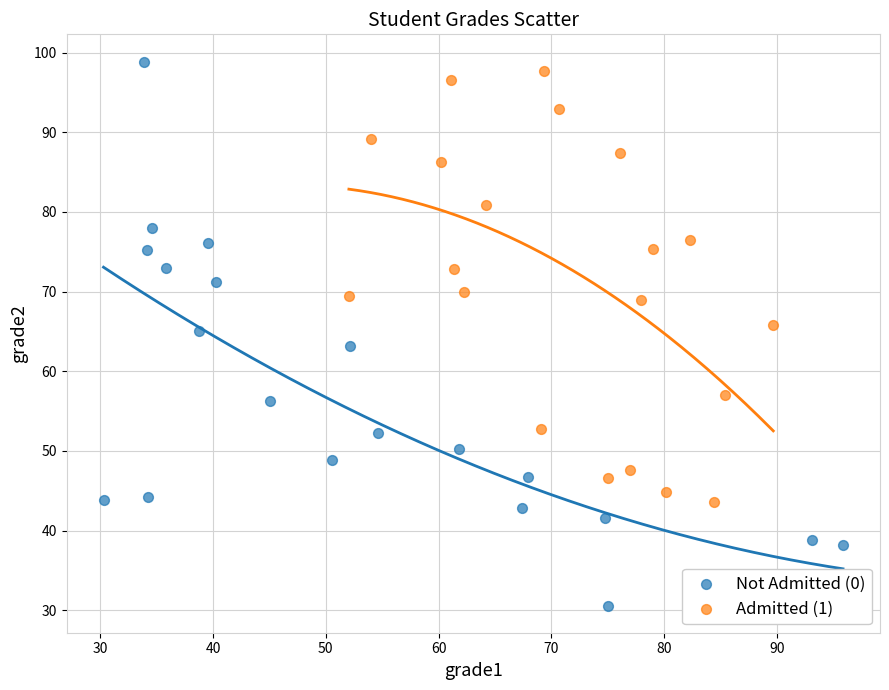

Which series contains the highest Y value?

Not Admitted (0)